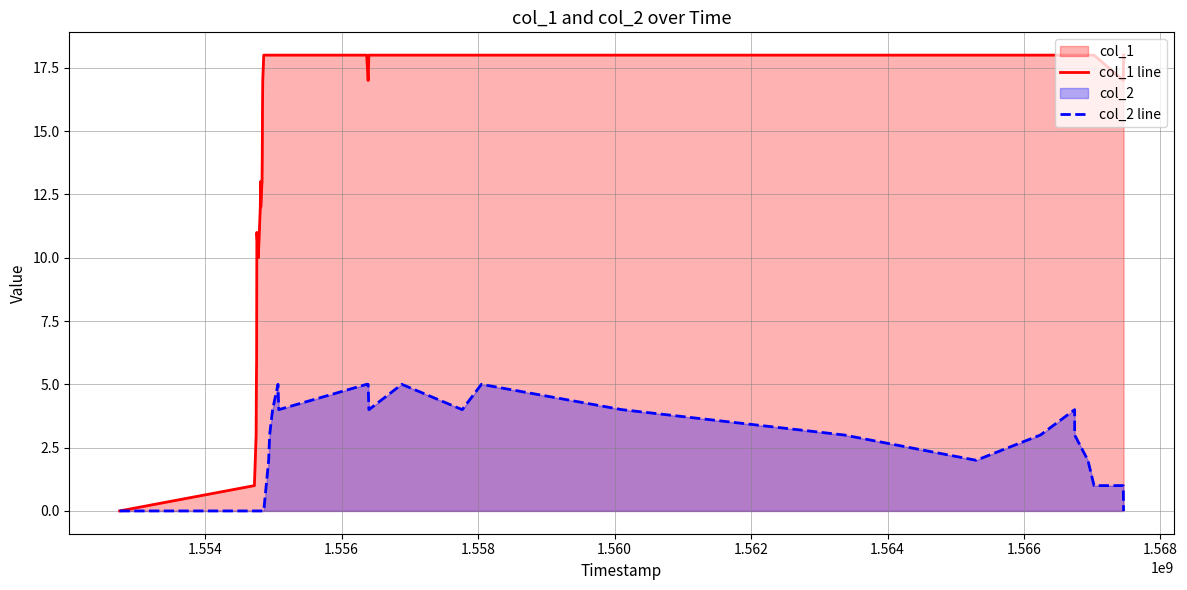

List the series in order of their overall mean, highest first.

col_1 line, col_2 line